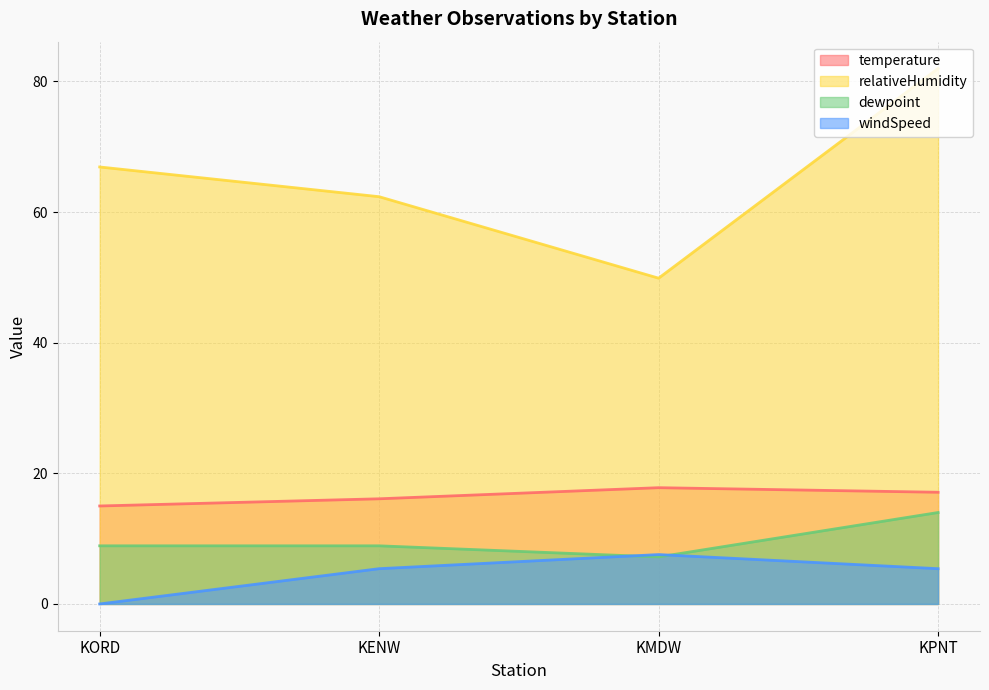

Rank the series by their maximum value, from lowest to highest.

windSpeed, dewpoint, temperature, relativeHumidity